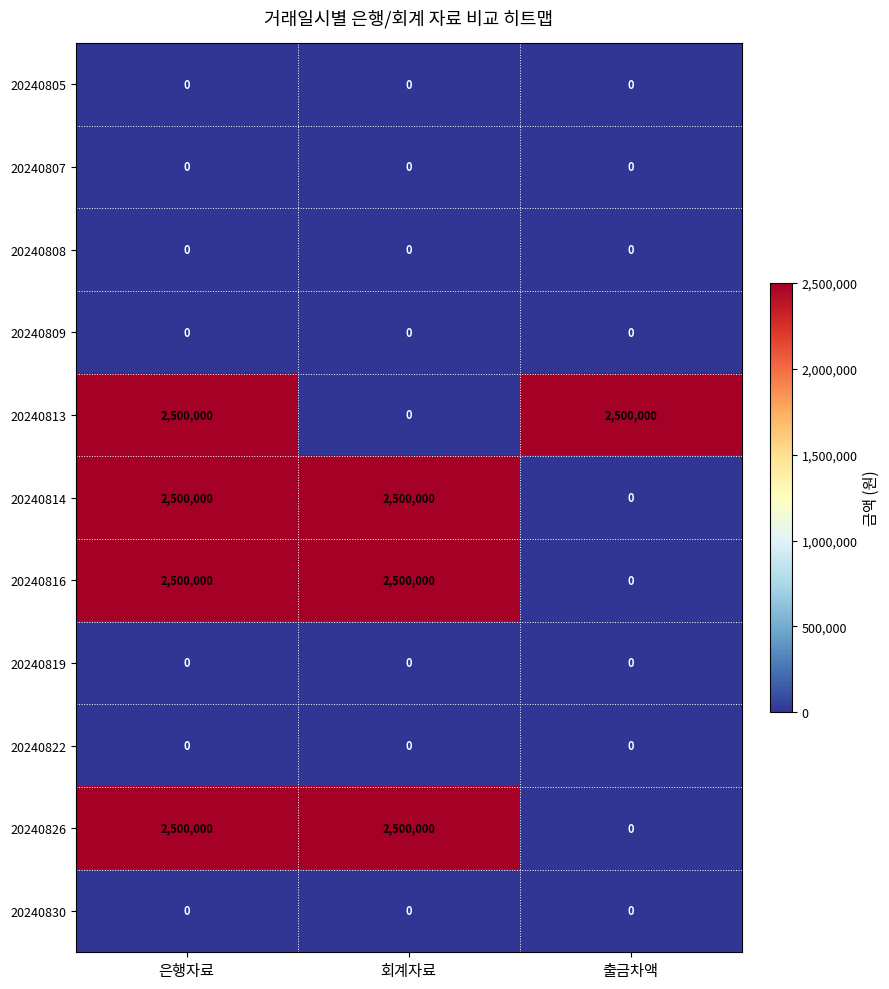

At which category is the sum across all series the highest?

은행자료